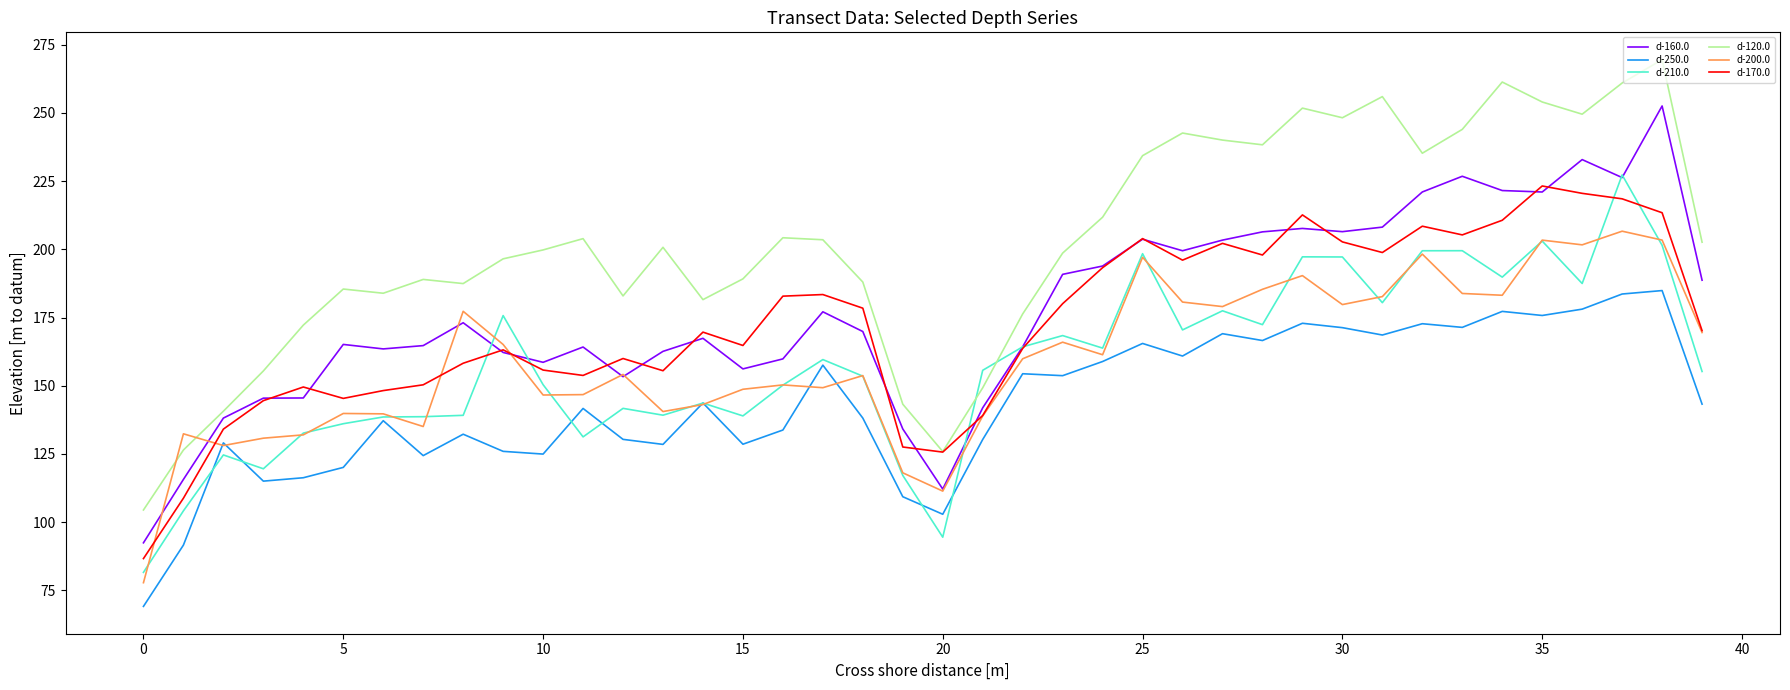

True or false: d-250.0 and d-160.0 cross at least once.

False